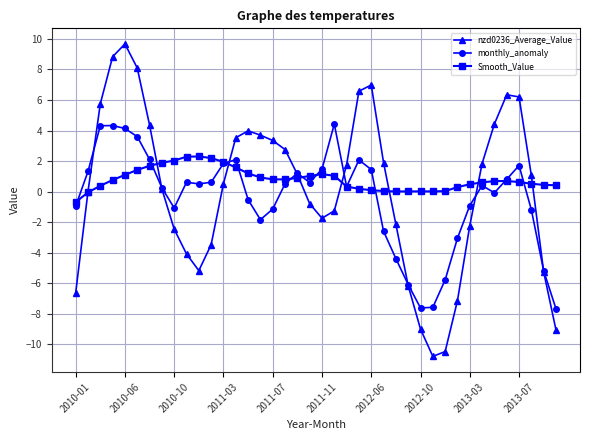

Which series has the largest range (max minus min)?

nzd0236_Average_Value